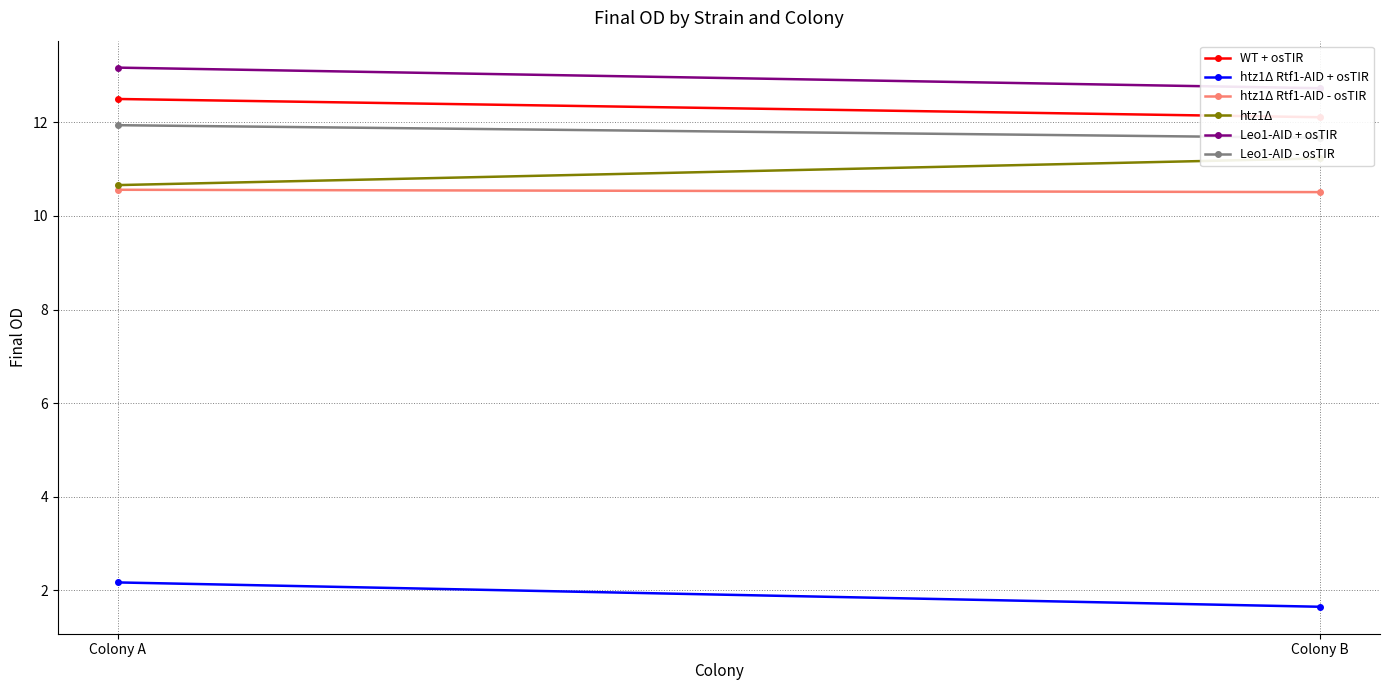

Which series has the largest range (max minus min)?

htz1Δ